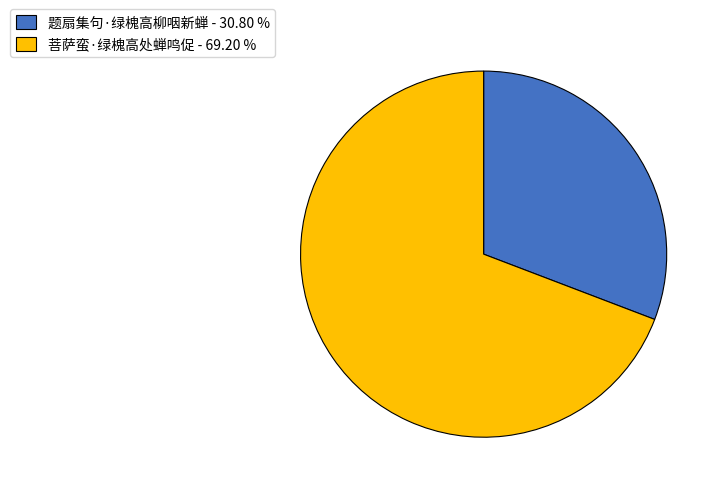

How many segments does this pie chart have?

2